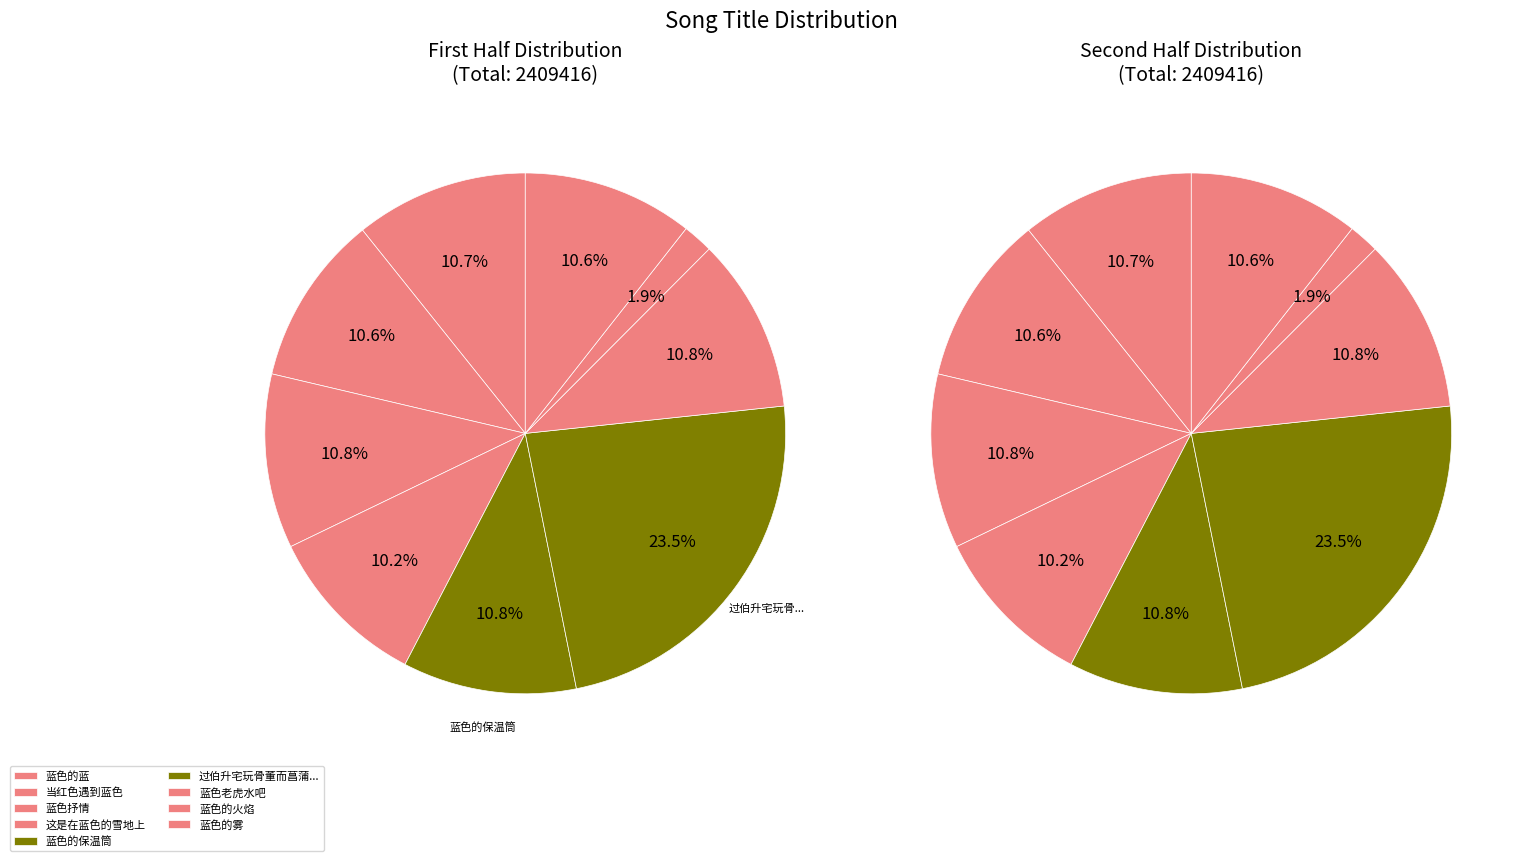

To the nearest percent, what is the average slice percentage?

11%